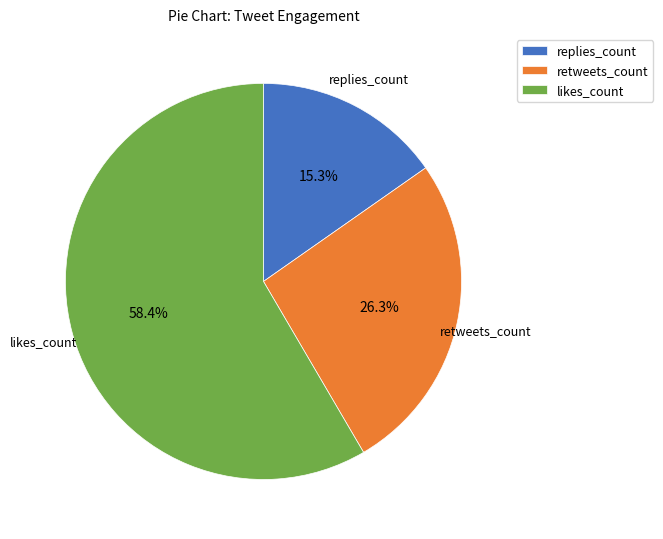

What percentage do likes_count and retweets_count together represent?

84.7%